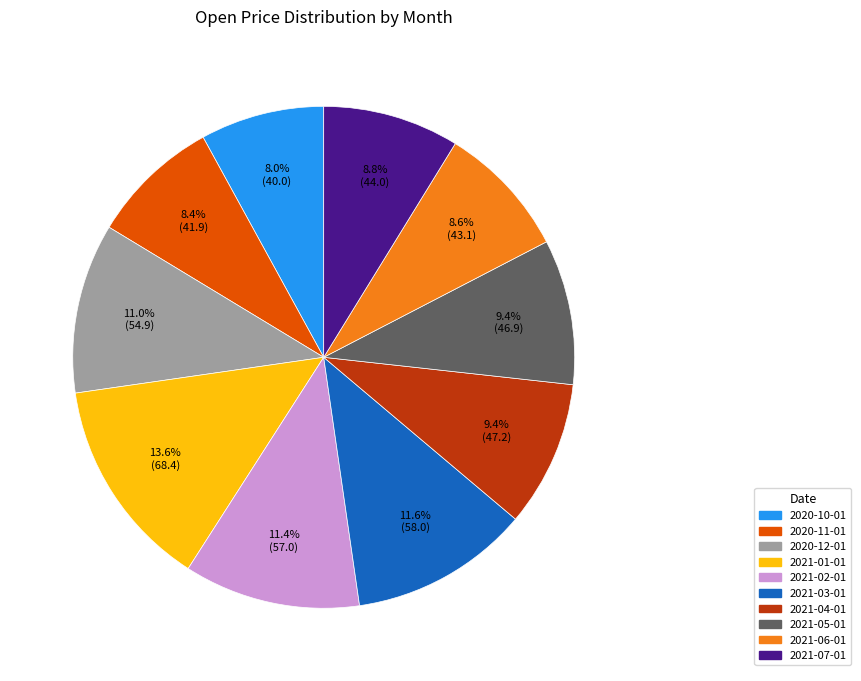

Does 2020-11-01 account for over 50% of the chart?

No